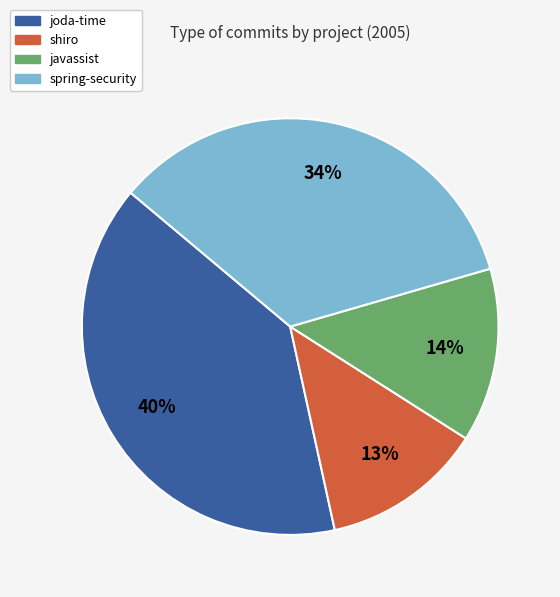

To the nearest percent, what is the average slice percentage?

25%